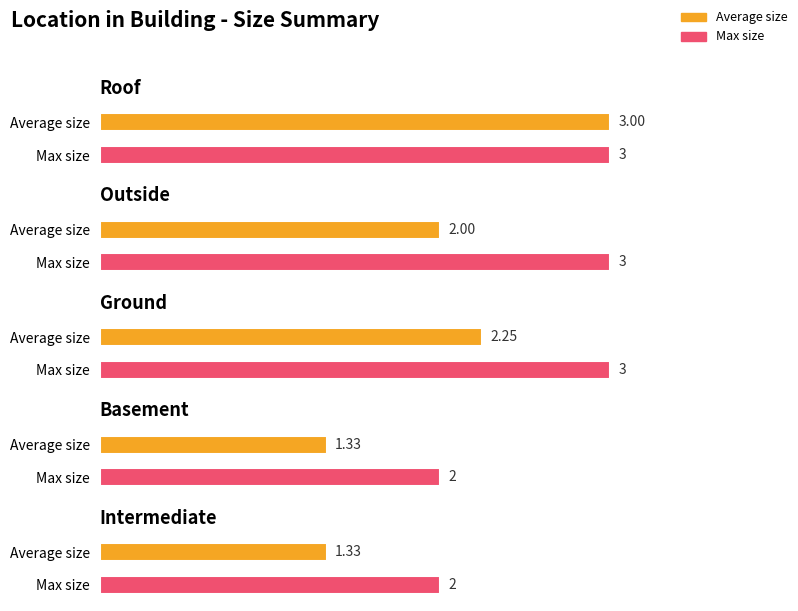

Which series has the largest total across all categories?

Max size